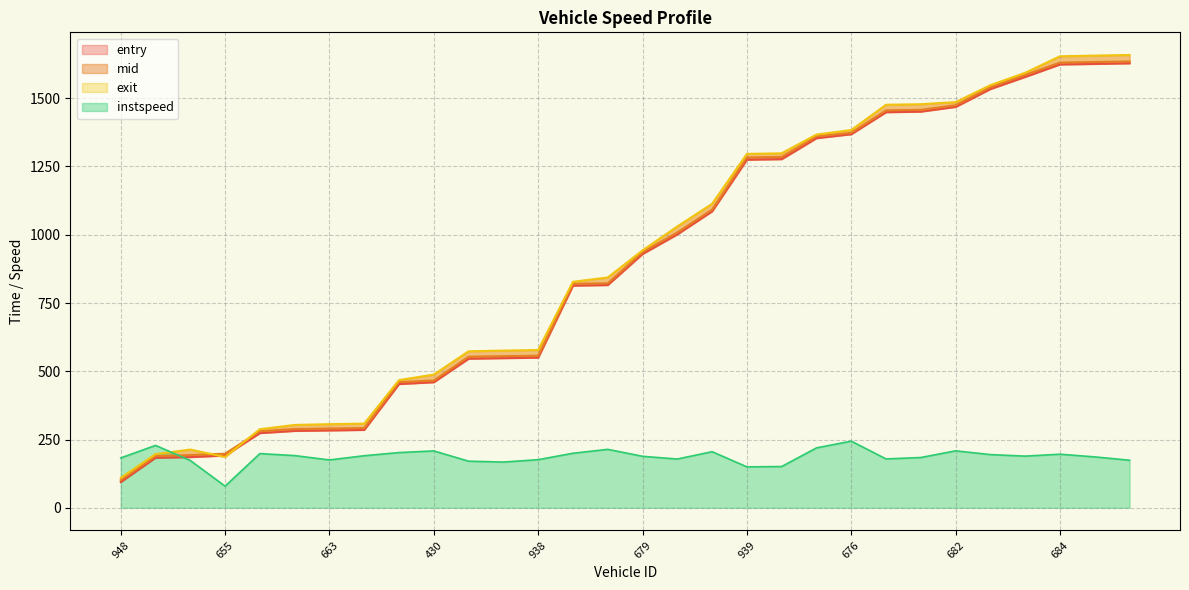

True or false: mid and entry cross at least once.

False